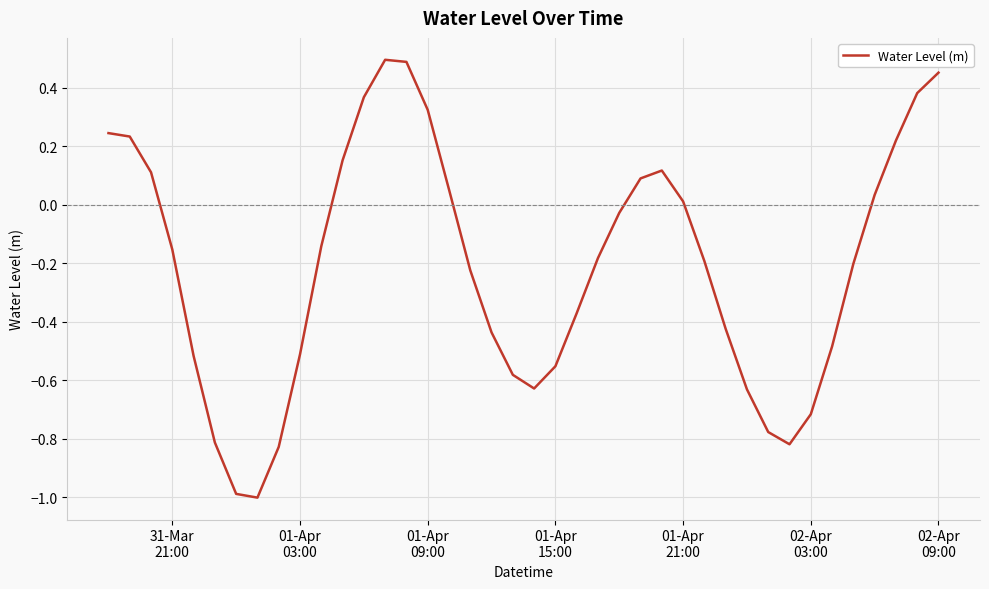

What is the minimum value shown in the chart?

-1.0